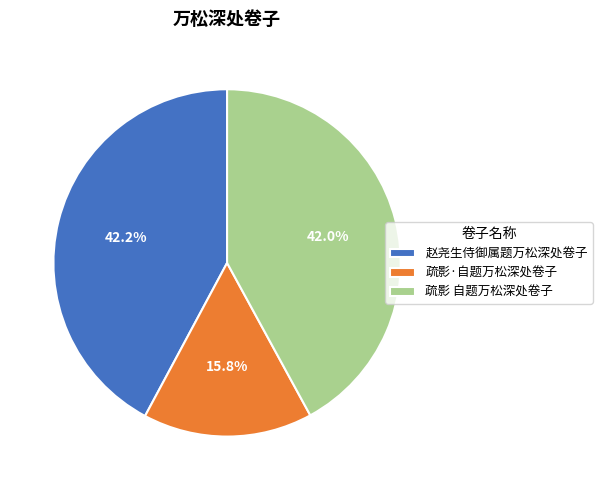

Does 疏影·自题万松深处卷子 account for over 50% of the chart?

No